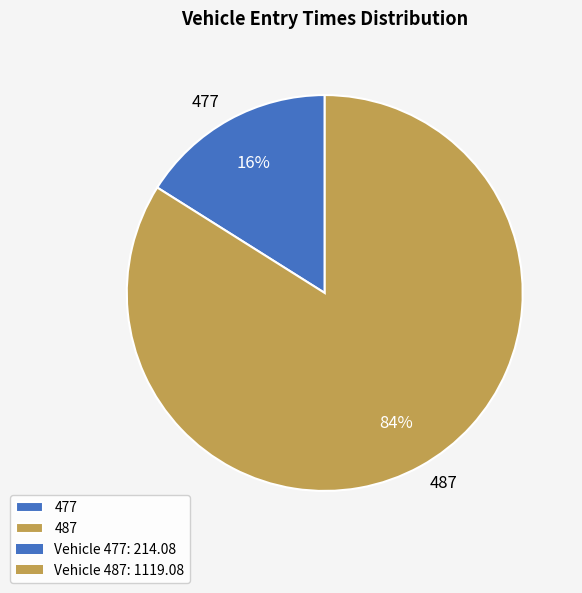

What is the largest slice in the pie chart?

487